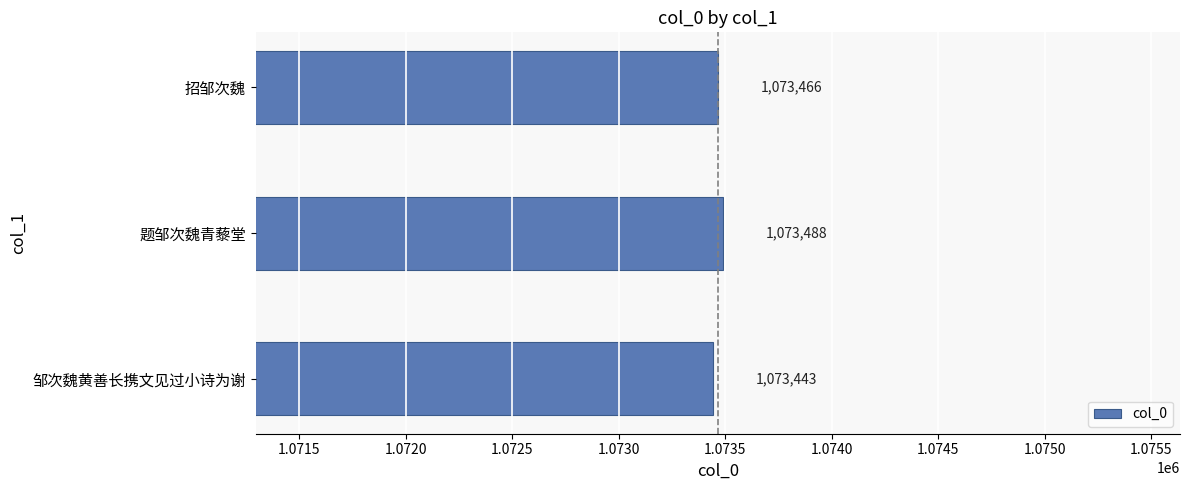

Reading bottom to top, what are all the values shown in this chart?

1073443	1073488	1073466